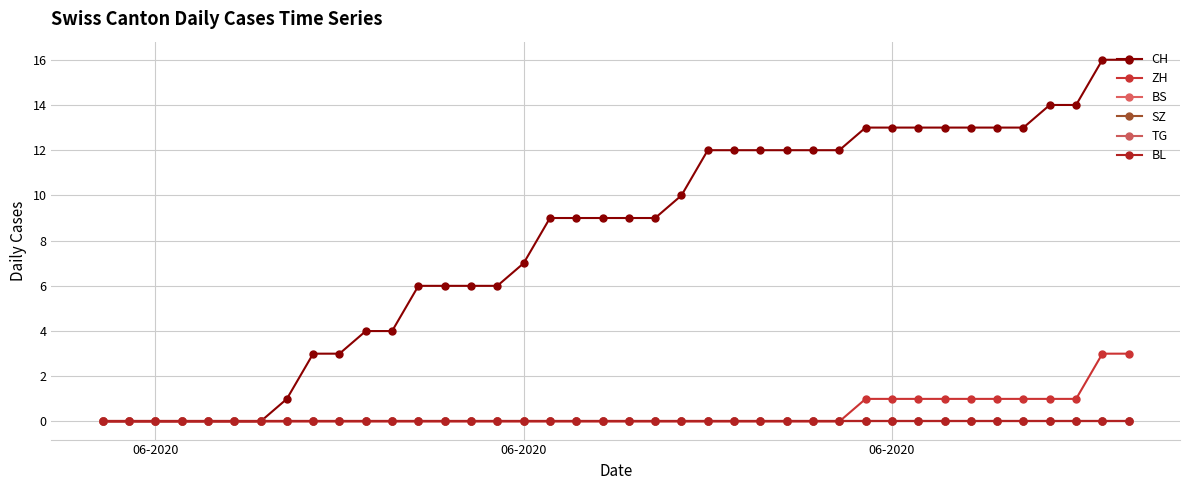

Does the chart have visible grid lines?

Yes